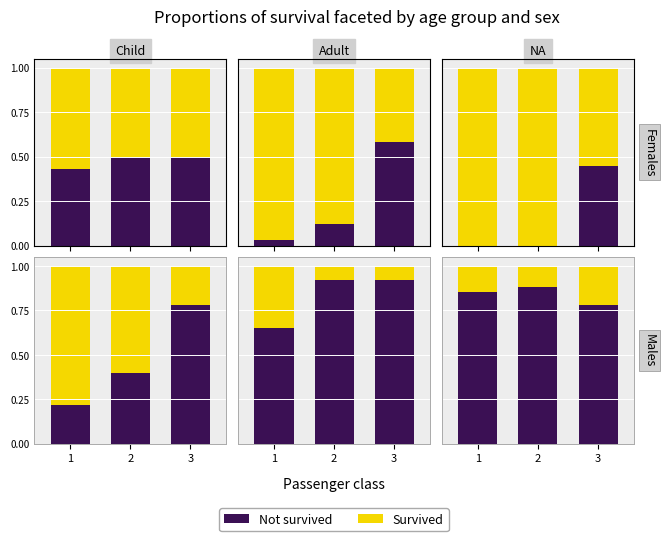

Count the number of categories in the chart.

3